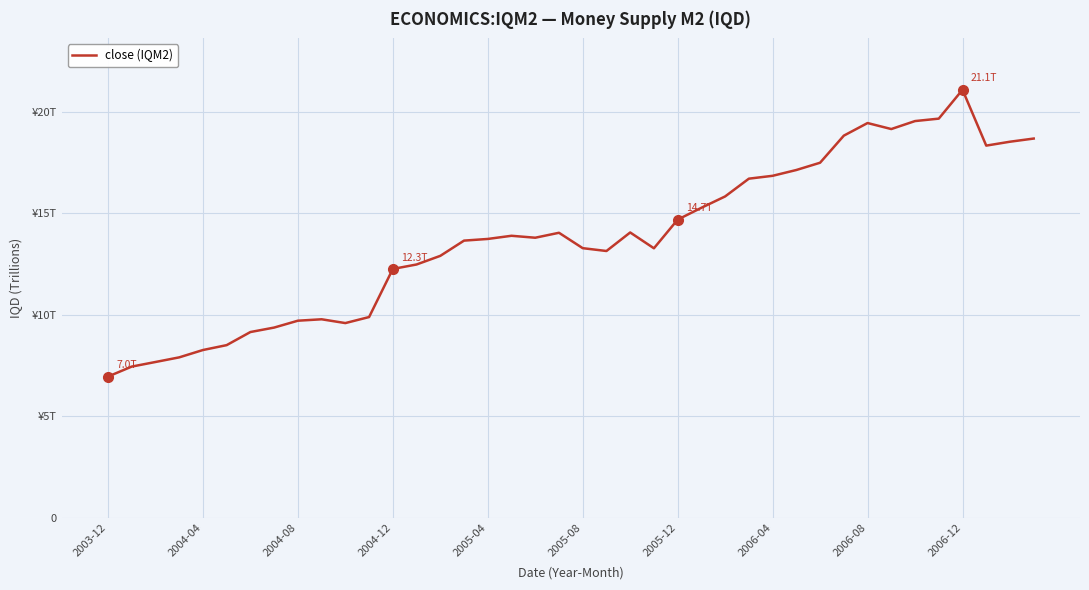

What is the difference between the maximum and minimum values?

14.1